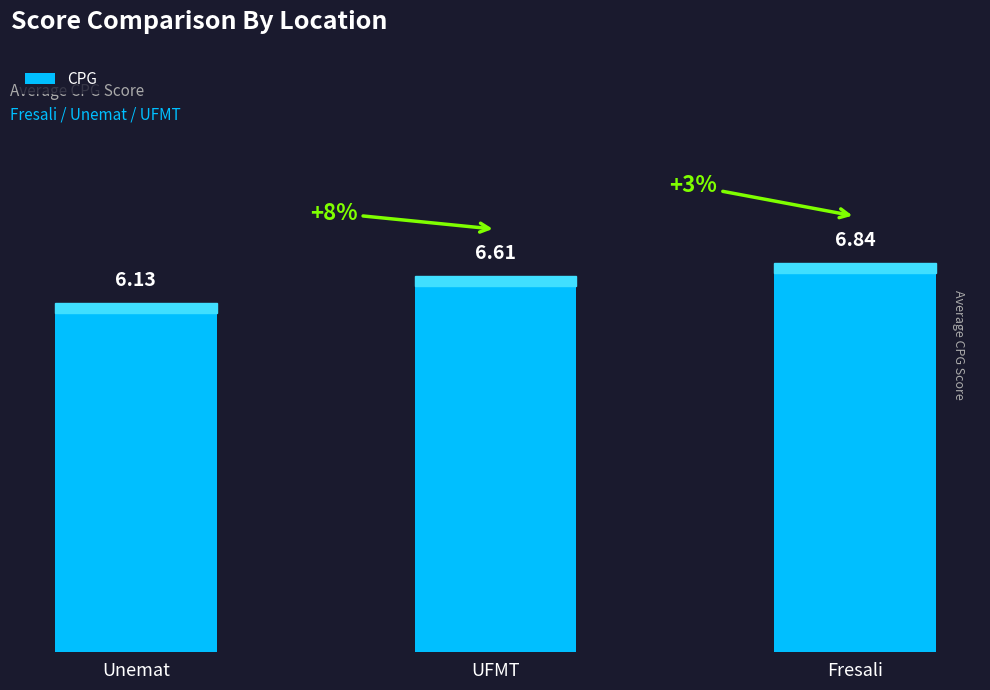

True or false: the data shows 6.1 at Unemat.

True